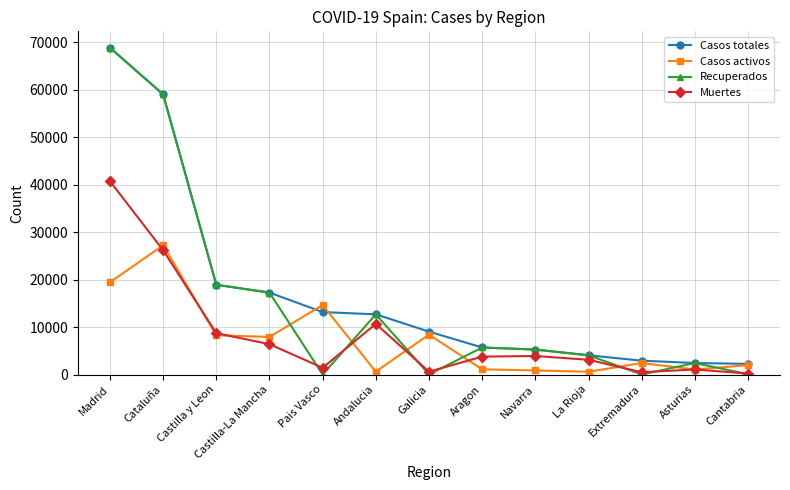

At which category is the sum across all series the highest?

Madrid